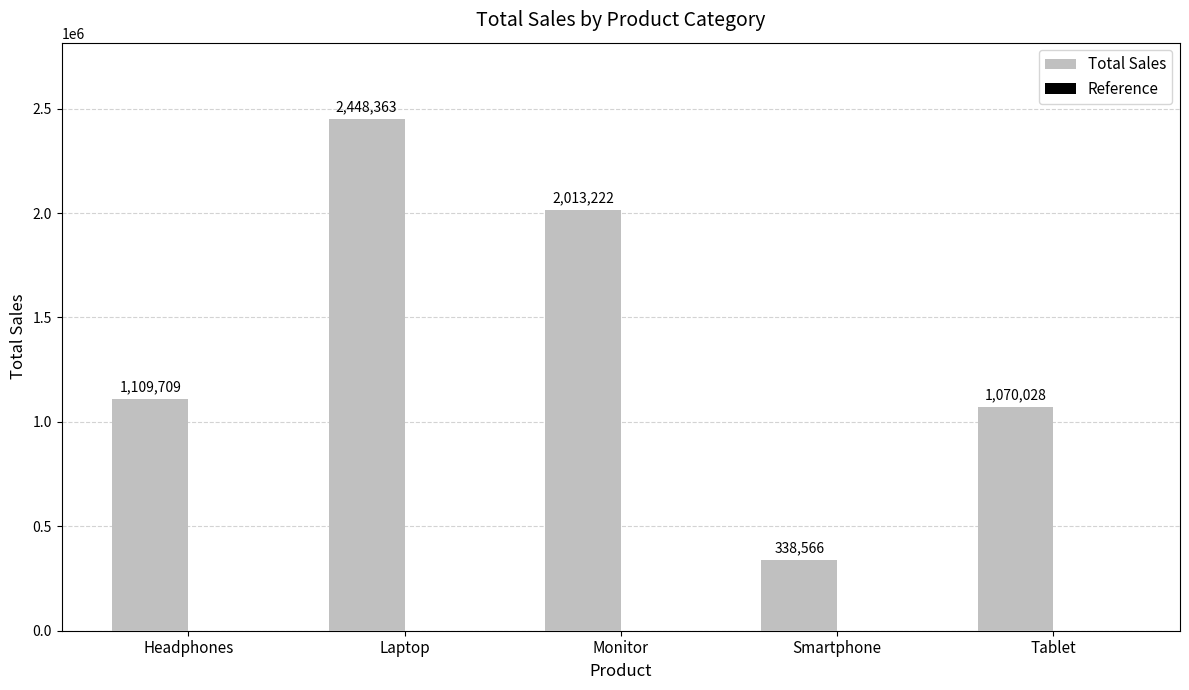

What is the value of the 3rd bar from the left?

2013222